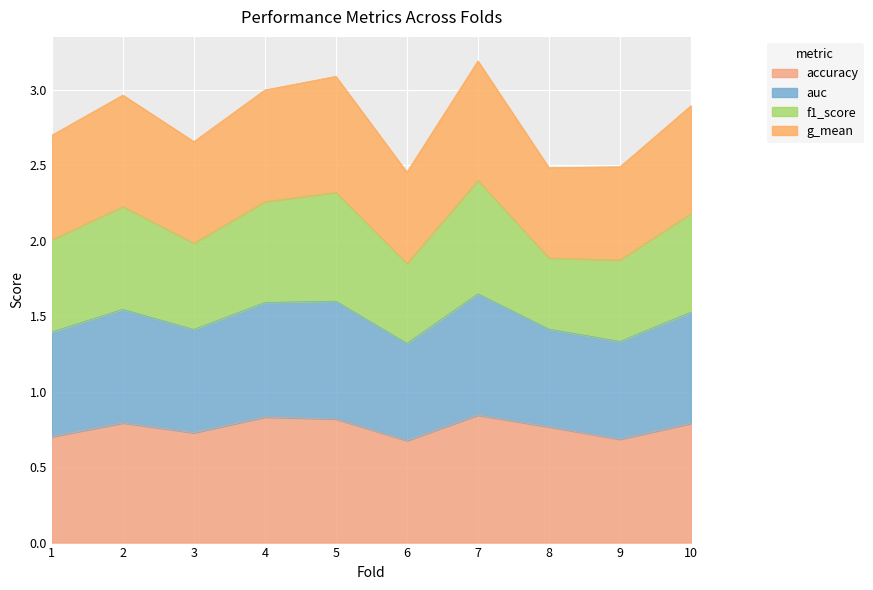

True or false: accuracy and auc intersect in this chart.

False